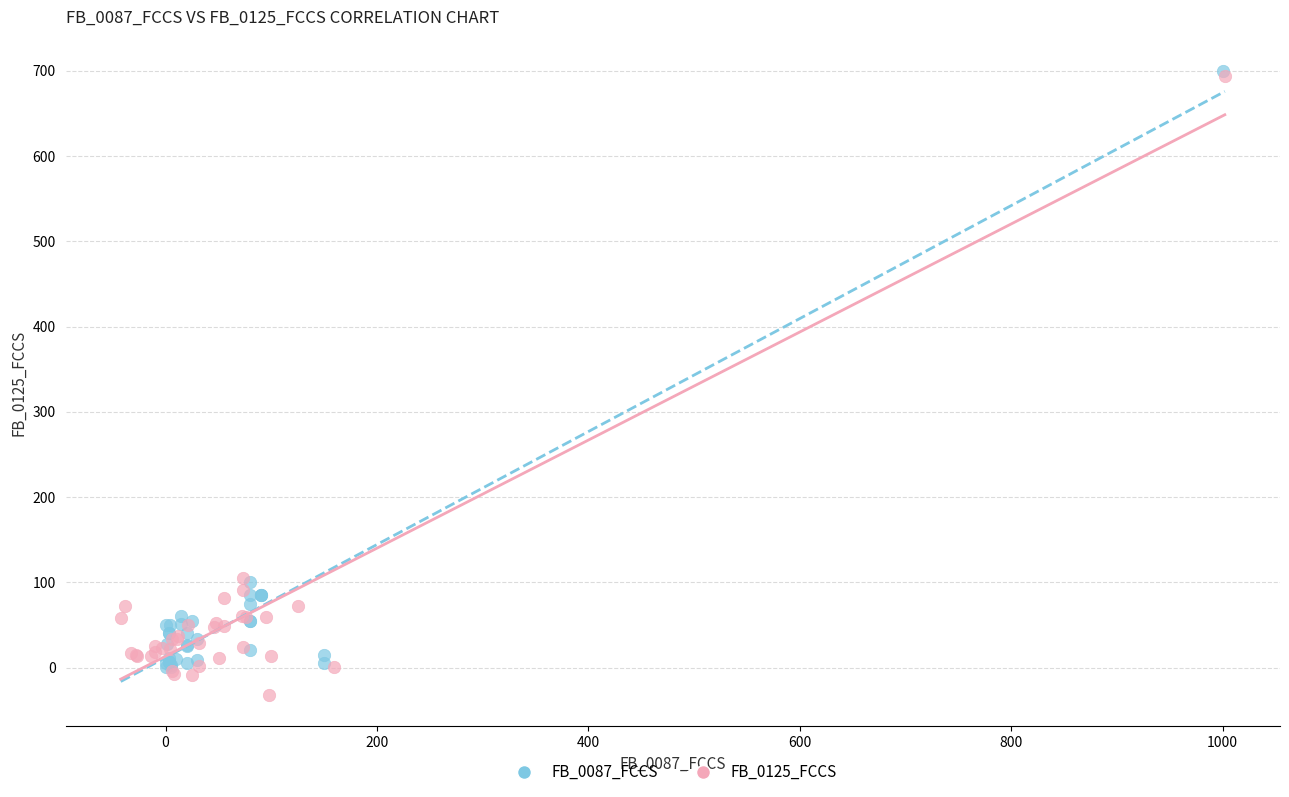

Which series has the widest spread of Y values?

FB_0125_FCCS